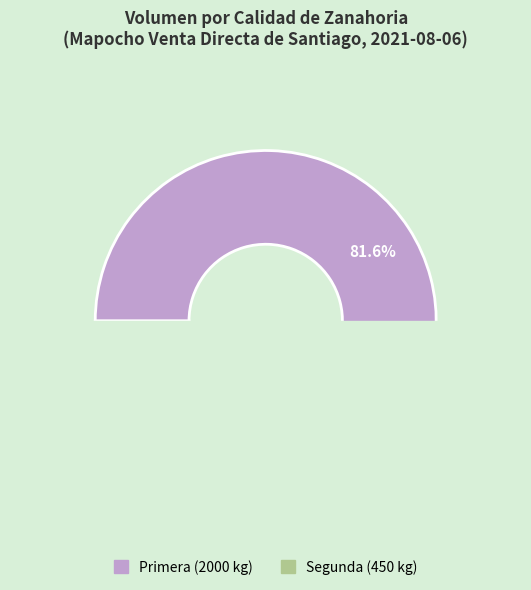

What is the ratio of the value at Primera to the value at Segunda?

4.4